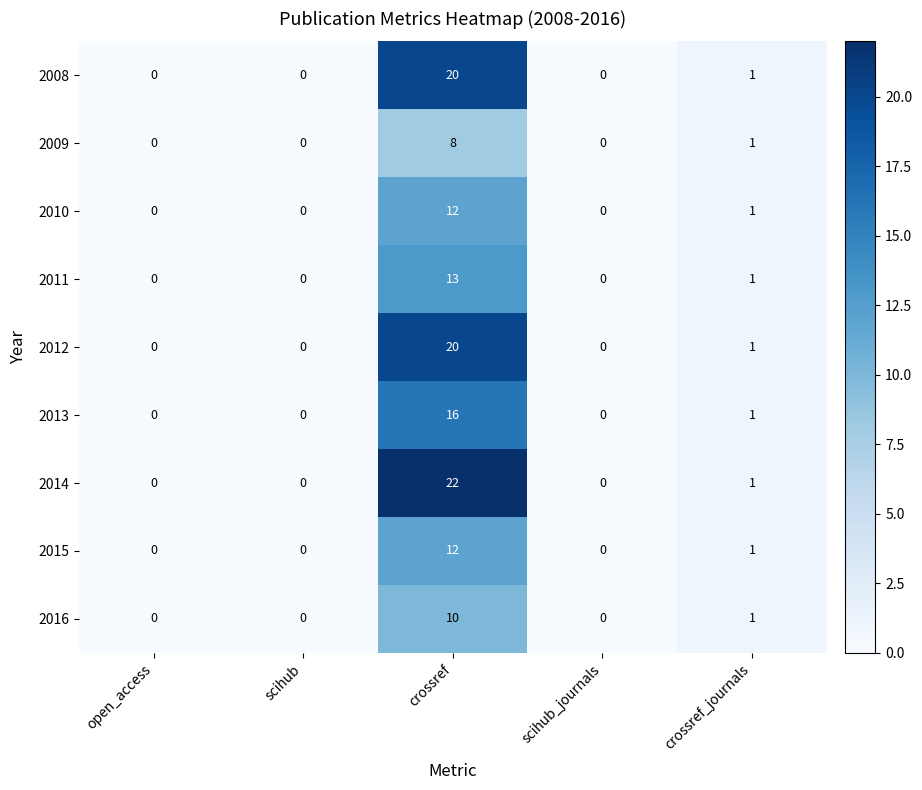

What is the difference between the maximum and minimum values in the 2015 series?

12